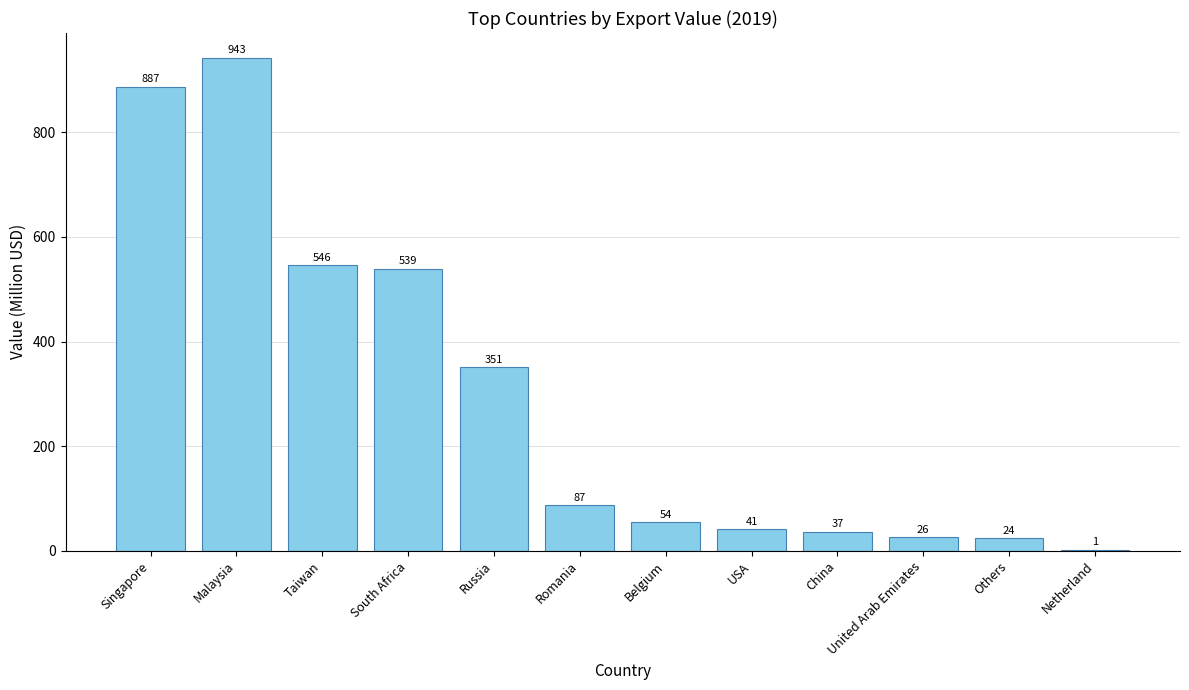

What is the approximate value at USA?

40.8